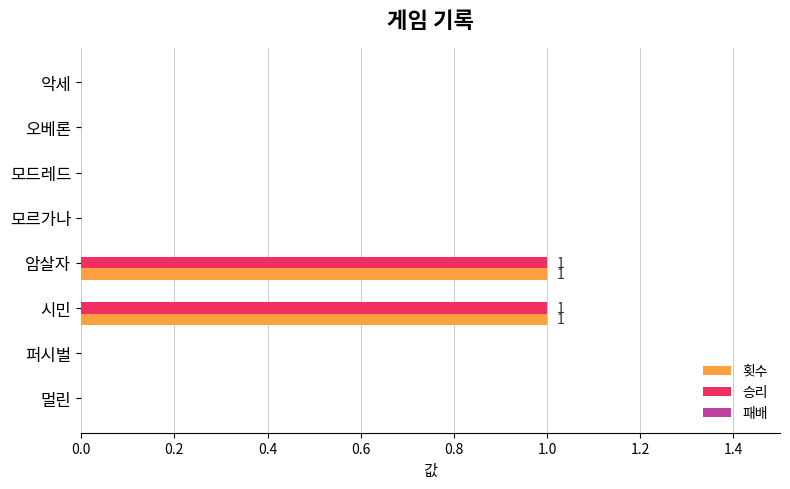

Is the value of 승리 at 시민 greater than the value of 횟수 at 오베론?

Yes